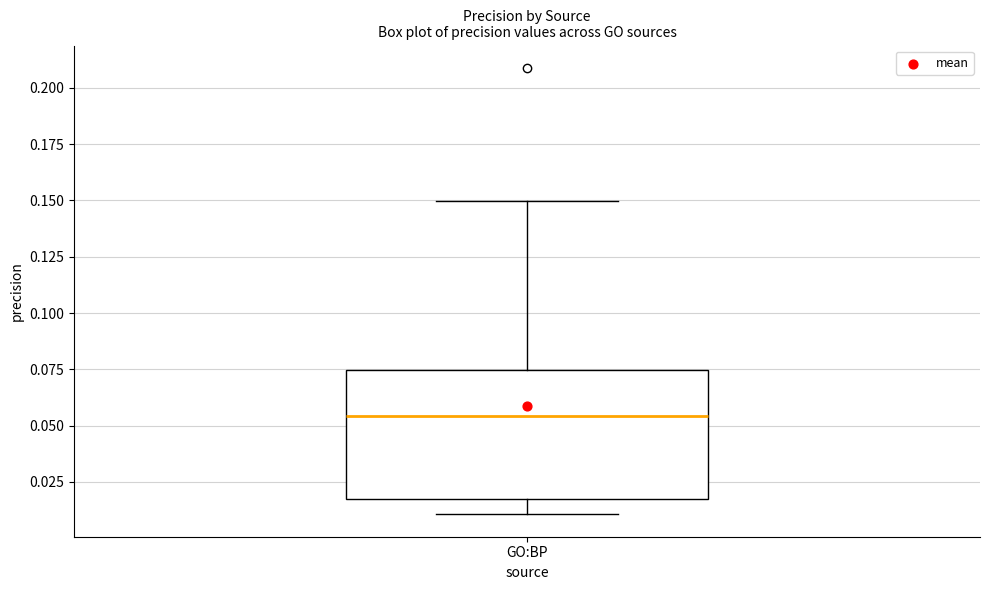

Read this box plot against the y-axis: the position of the median line, the range covered by the box, and the ends of both whiskers. The values are not printed on the chart, so give them approximately, as read against the axis.

median 0.055, box 0.015 to 0.075, whiskers 0.010 to 0.150